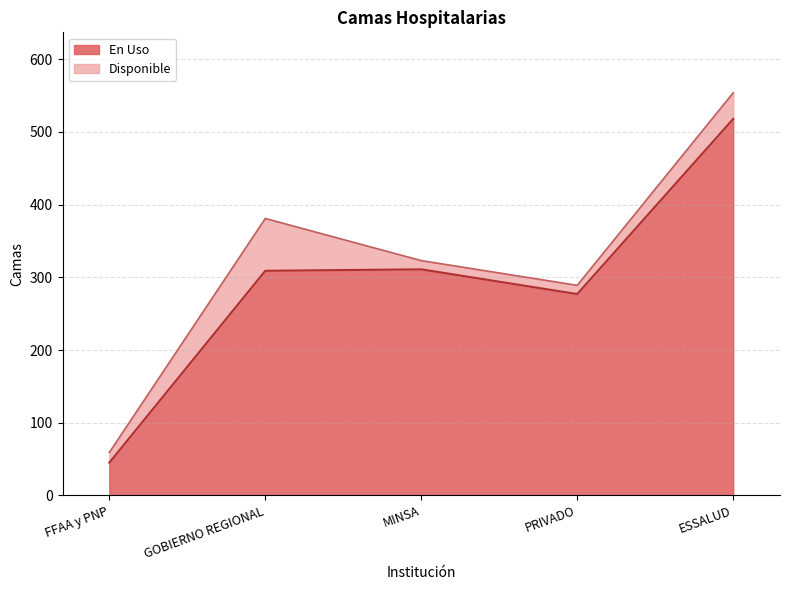

What is the label of the 5th point from the right?

FFAA y PNP